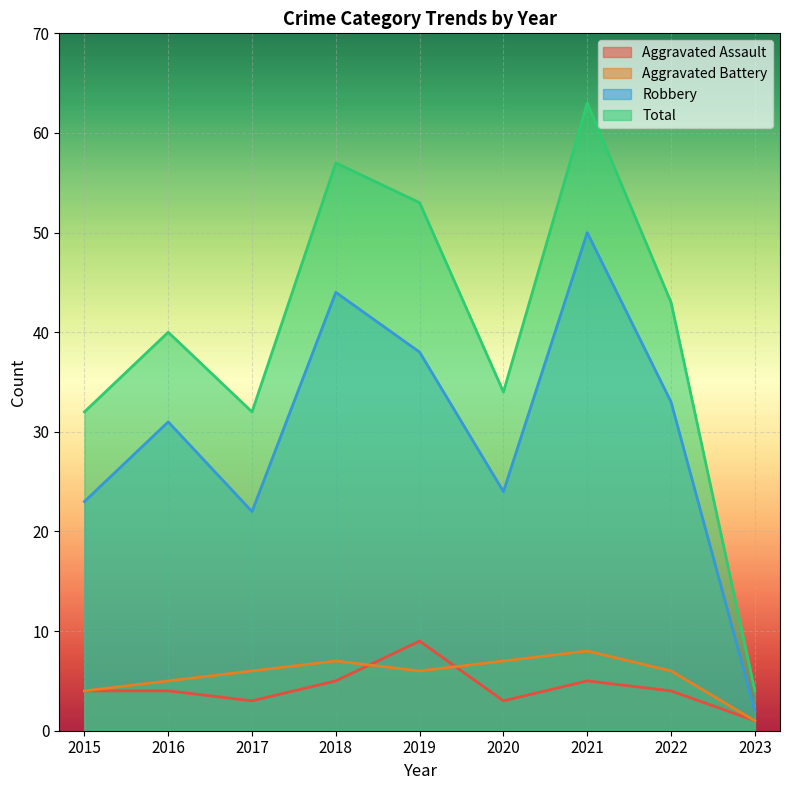

Count the number of categories in the chart.

9